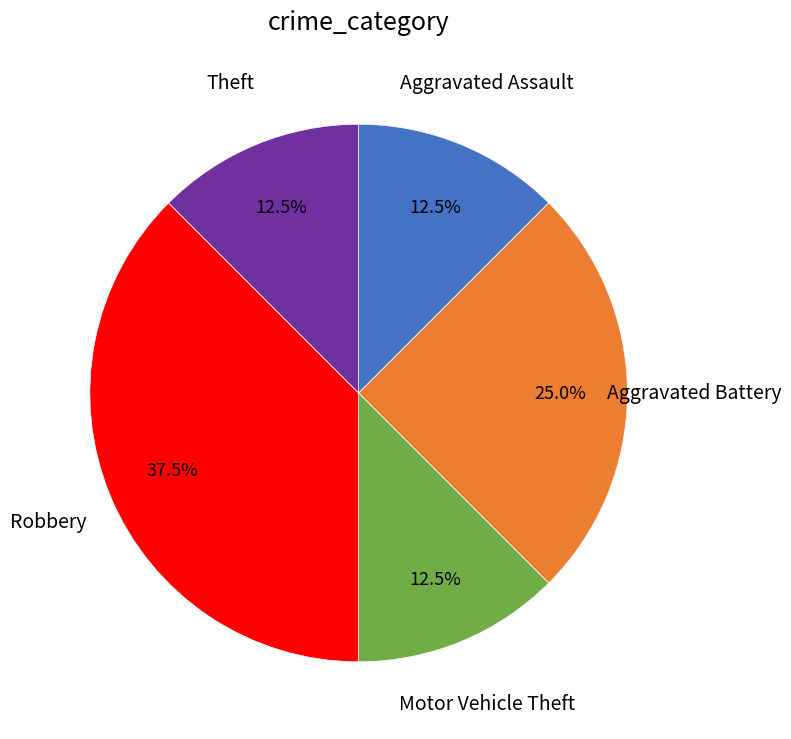

Is there a majority slice in this chart?

No